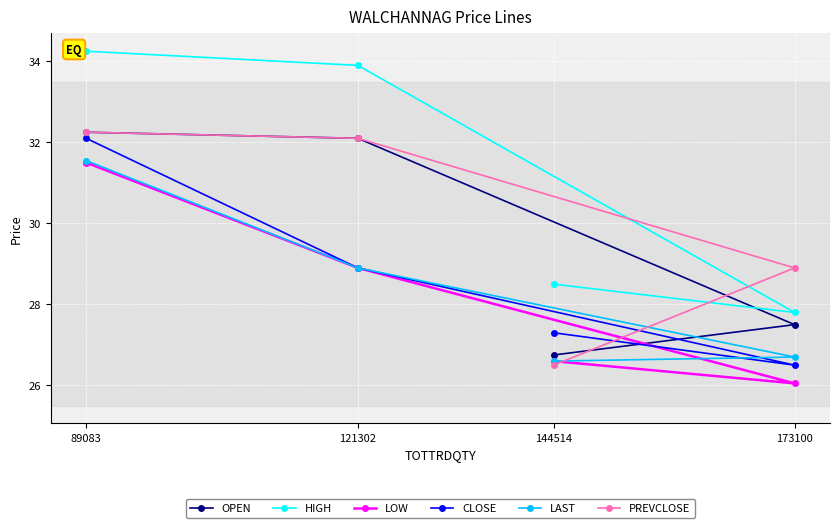

How many values in the PREVCLOSE series are below 32?

2